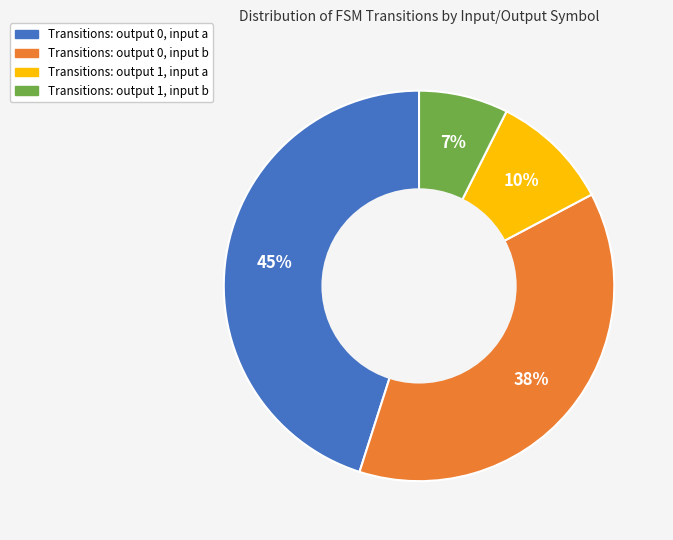

Count the number of slices in the pie.

4